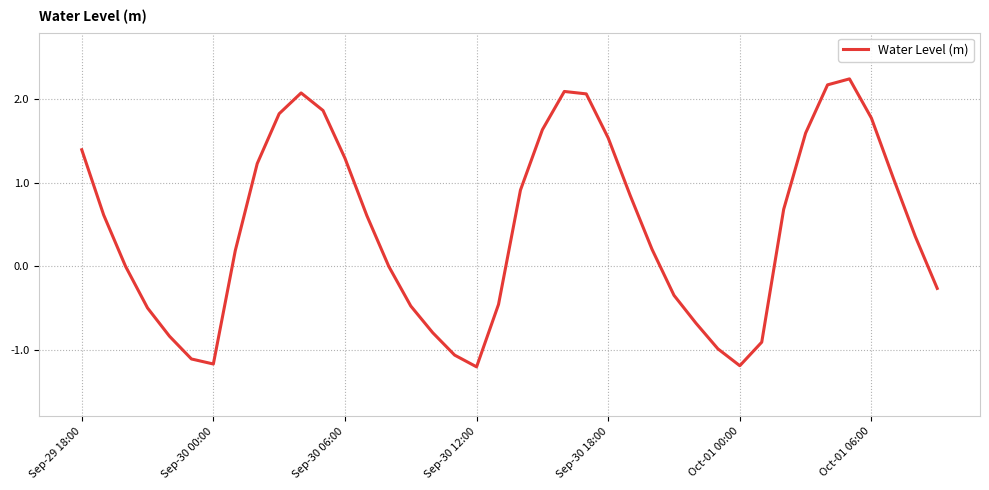

What is the difference between the maximum and minimum values?

3.5